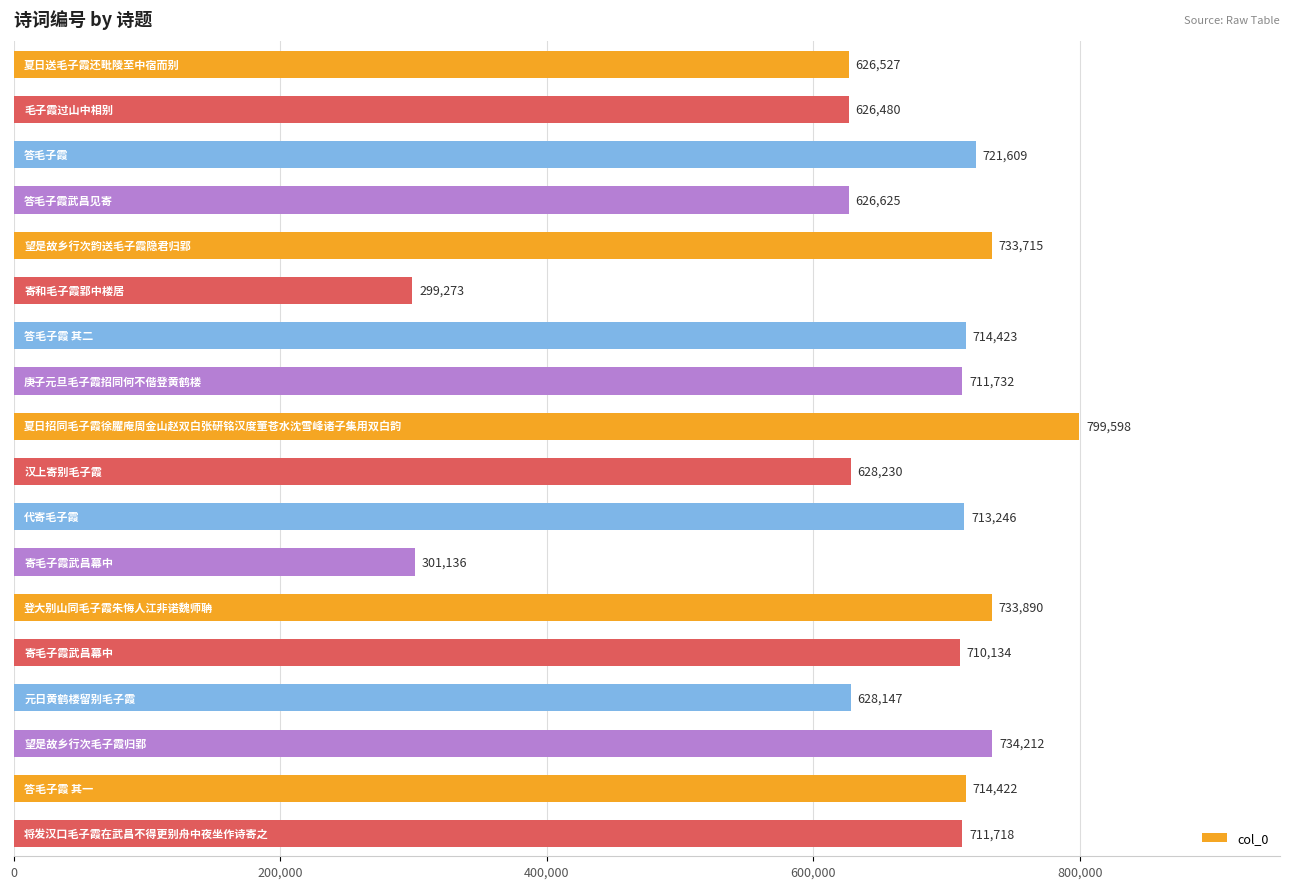

Reading bottom to top, what are all the values shown in this chart?

711718	714422	734212	628147	710134	733890	301136	713246	628230	799598	711732	714423	299273	733715	626625	721609	626480	626527